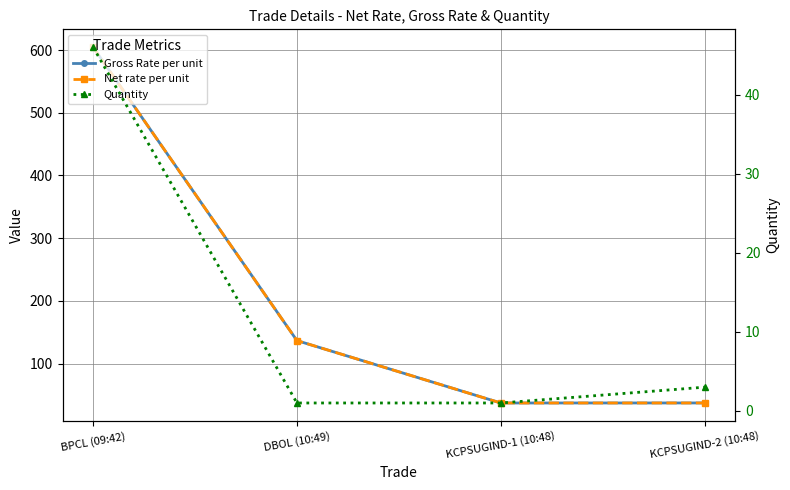

What is the spread (max minus min) of values at KCPSUGIND-1 (10:48)?

36.4